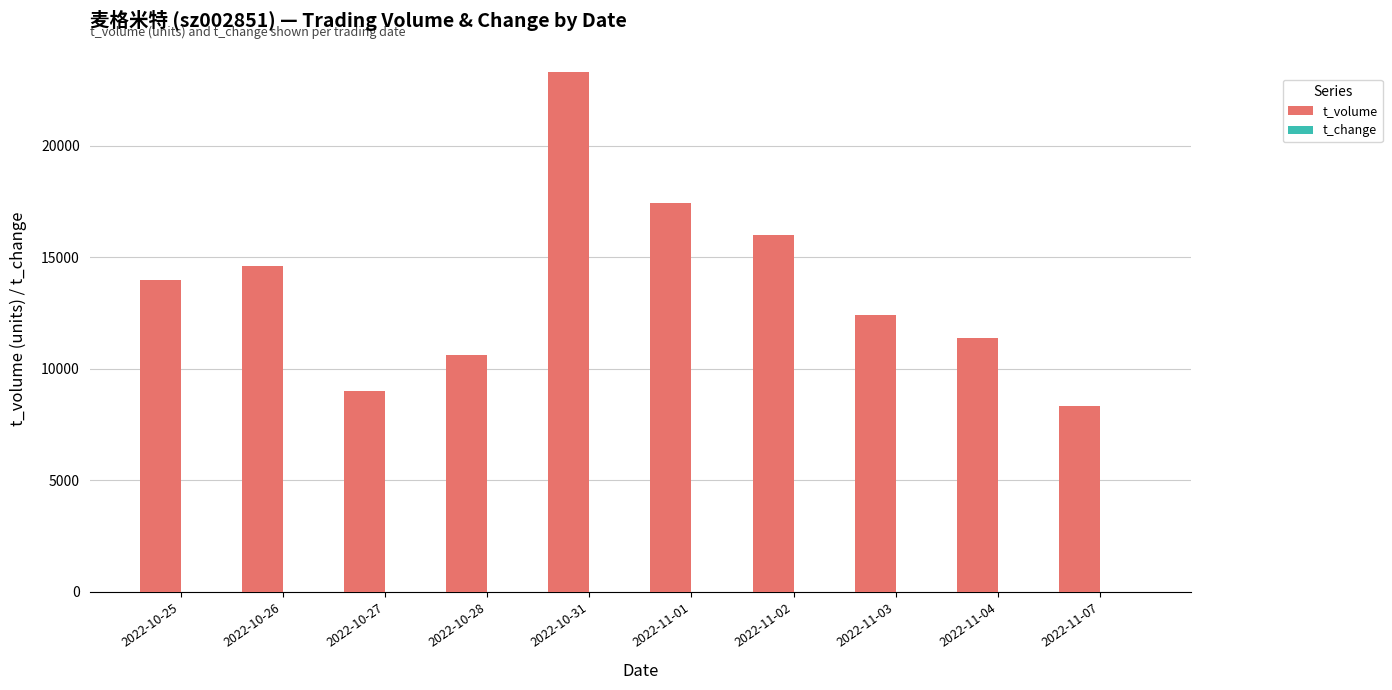

Which series changed the most between 2022-10-31 and 2022-11-01?

t_volume